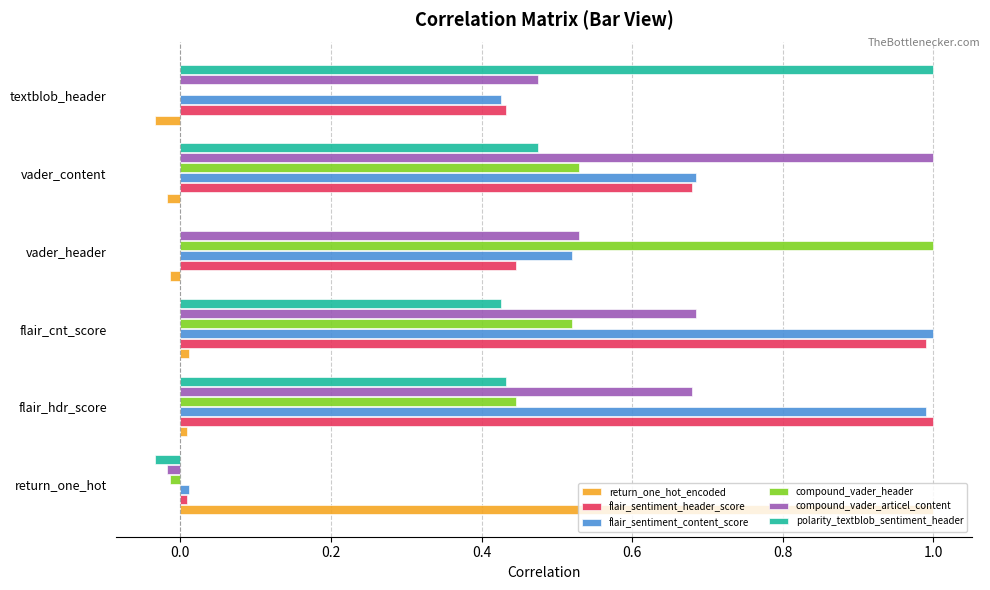

At which label does compound_vader_articel_content reach its peak?

vader_content